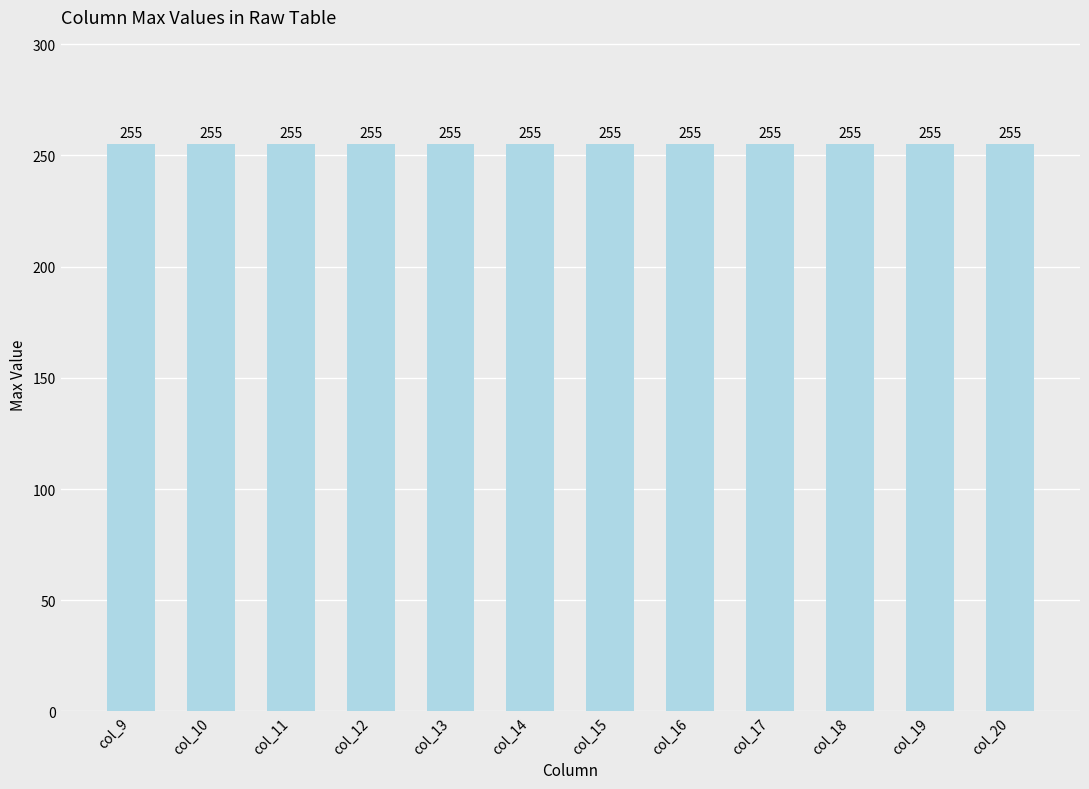

At which category does the chart reach its peak across all series?

col_10